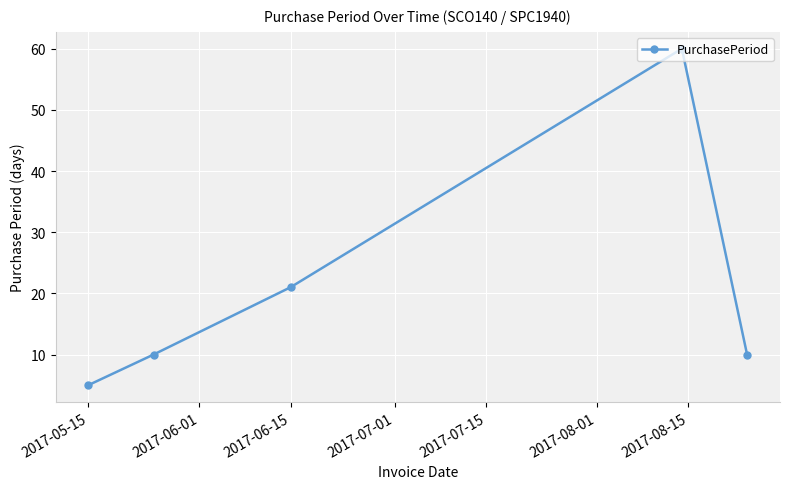

What is the maximum value shown in the chart?

60